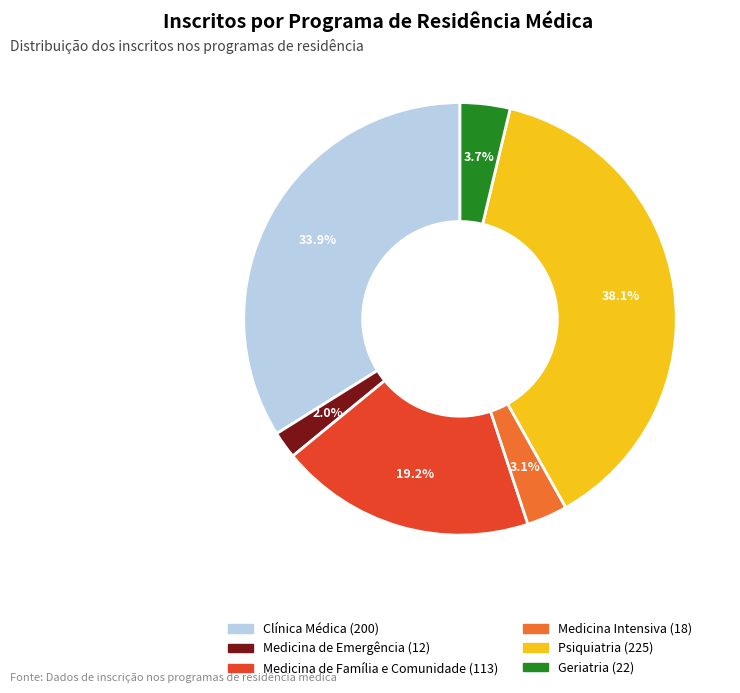

How many slices are in this pie chart?

6